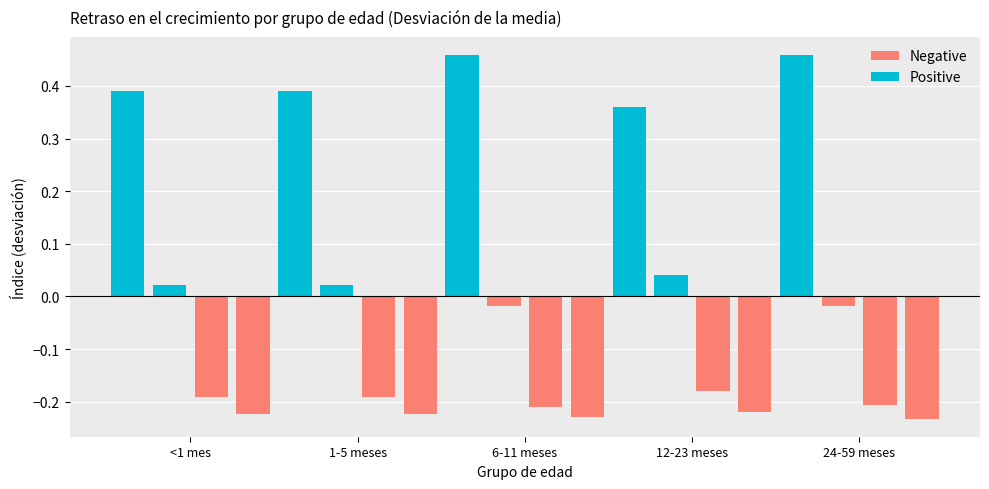

What is the label of the 3rd bar from the right?

6-11 meses